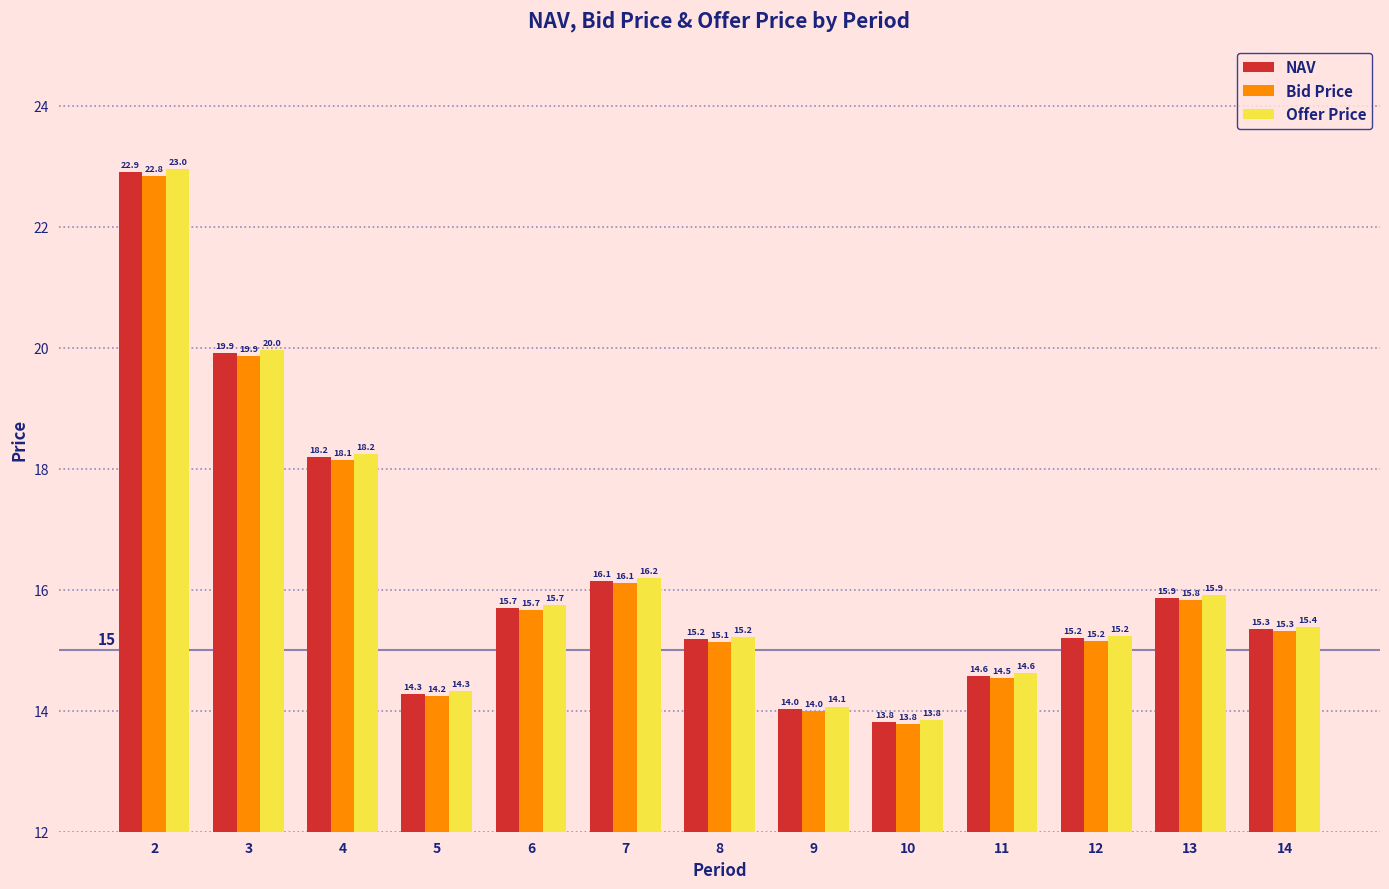

Which category has the lowest value in the NAV series?

10